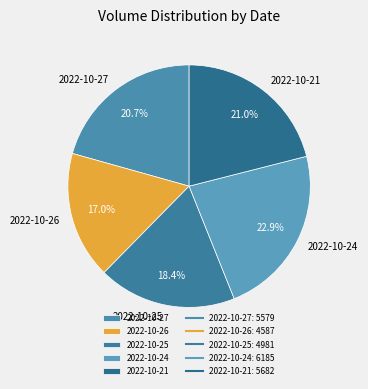

Which slice is the largest?

2022-10-24